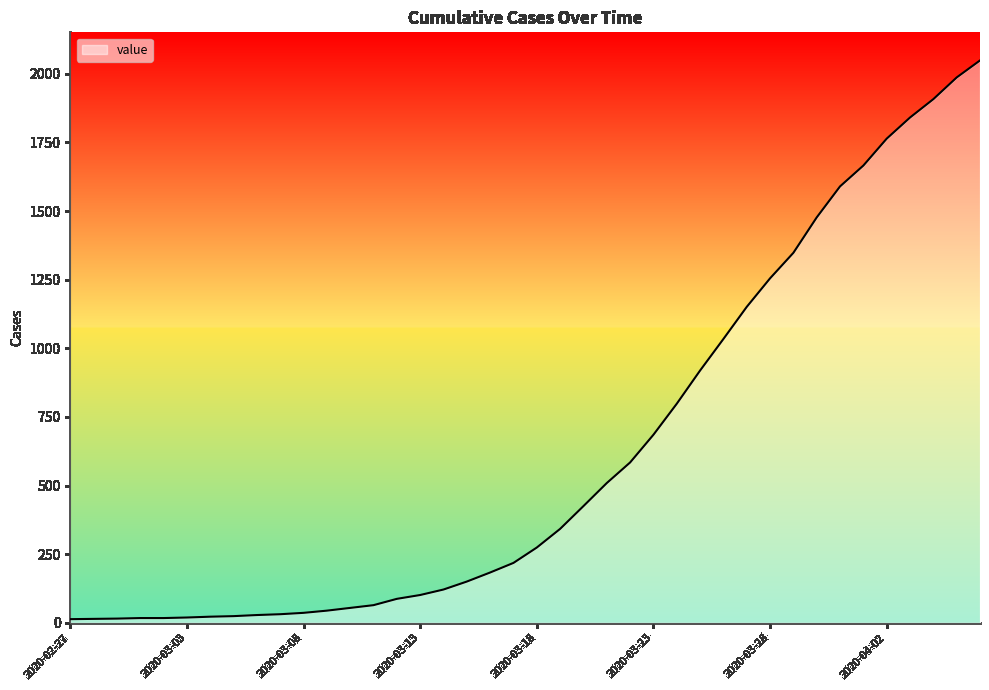

What is the difference between the maximum and minimum values?

2036